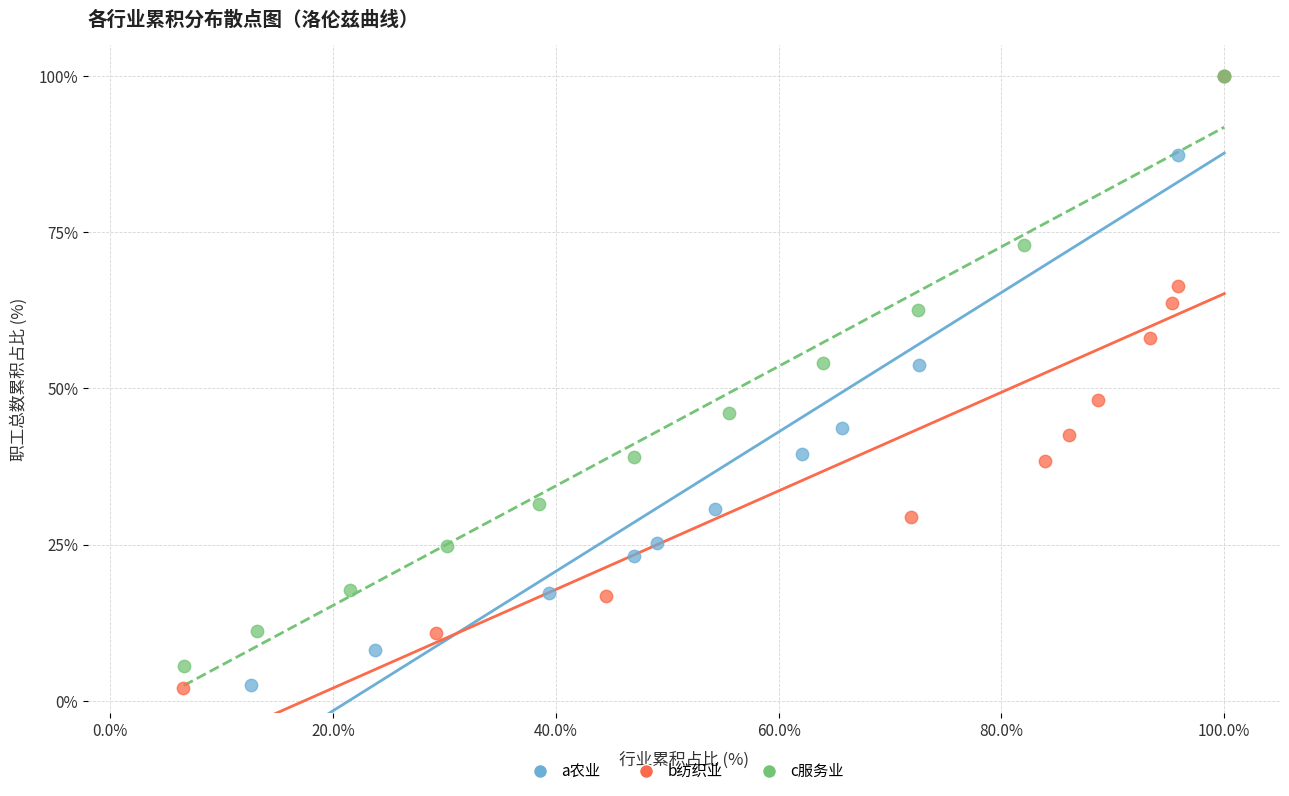

Which series has the largest Y range (max minus min)?

b纺织业